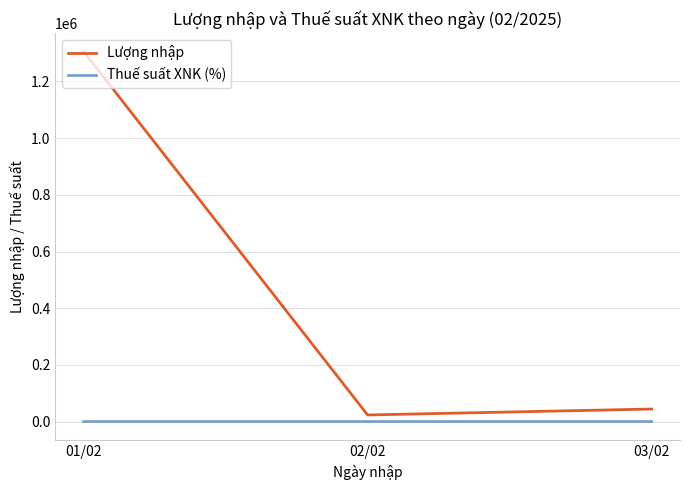

What is the difference between the highest and lowest values at 01/02?

1305951.0